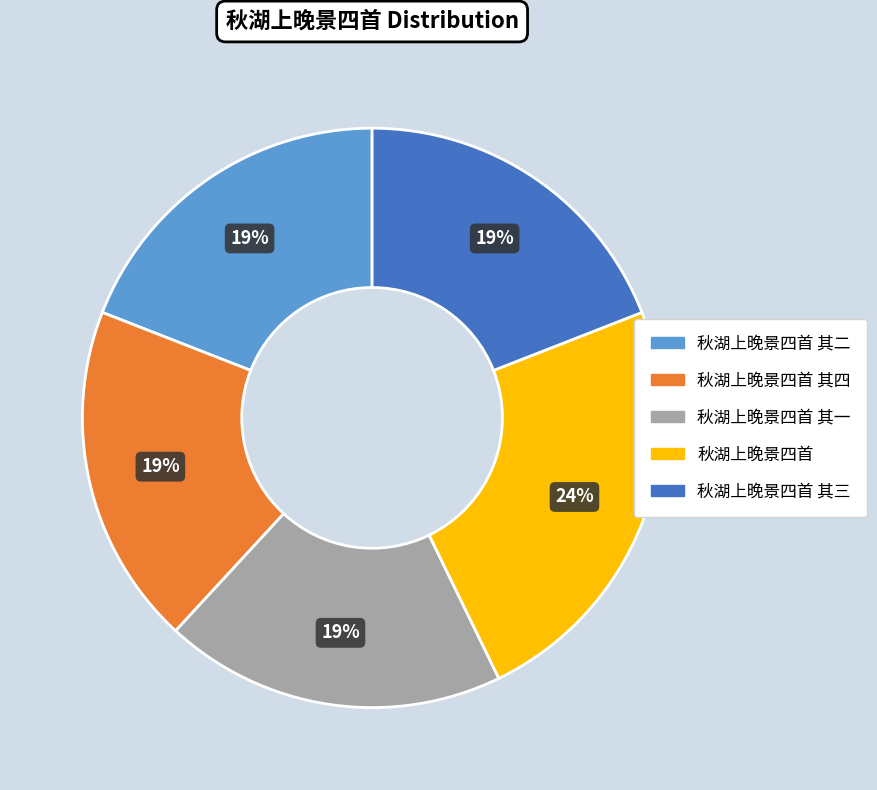

To the nearest percent, what is the average slice percentage?

20%